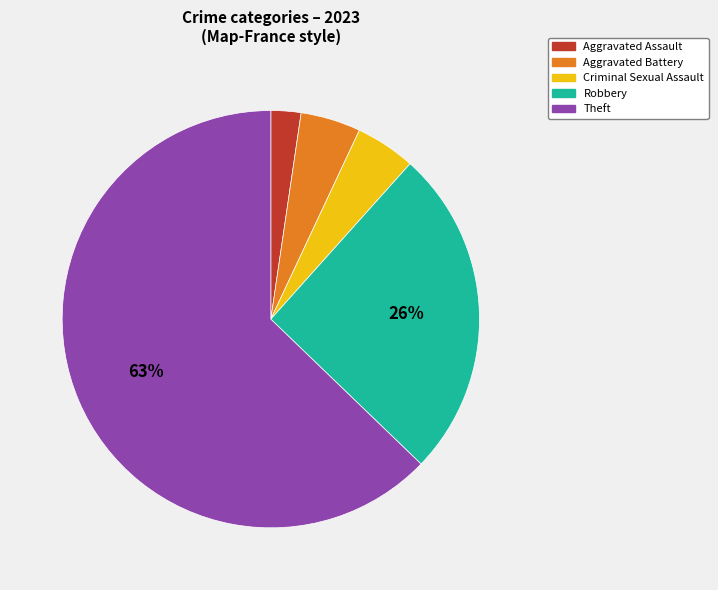

To the nearest percent, what is the difference between the largest and smallest slice percentages?

60%